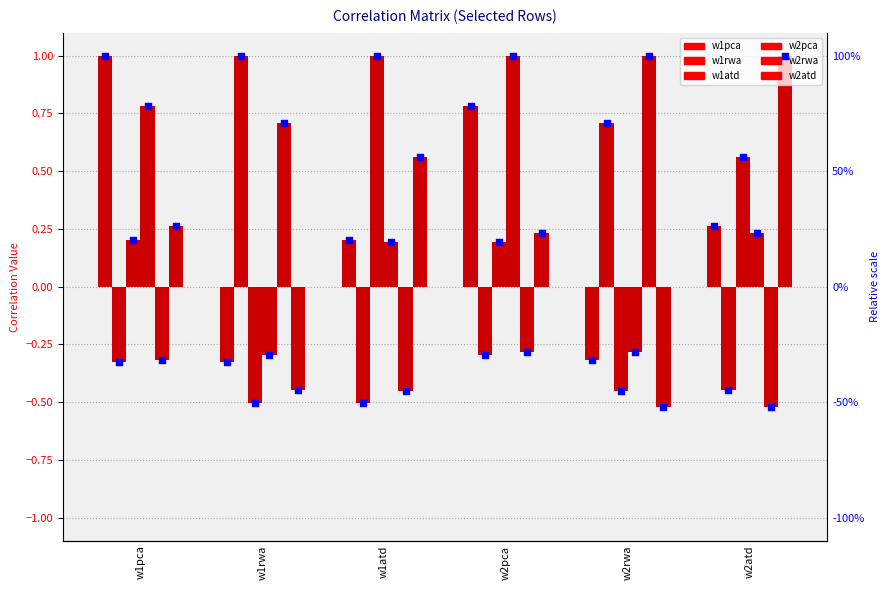

What is the total value across all series at w2atd?

1.1